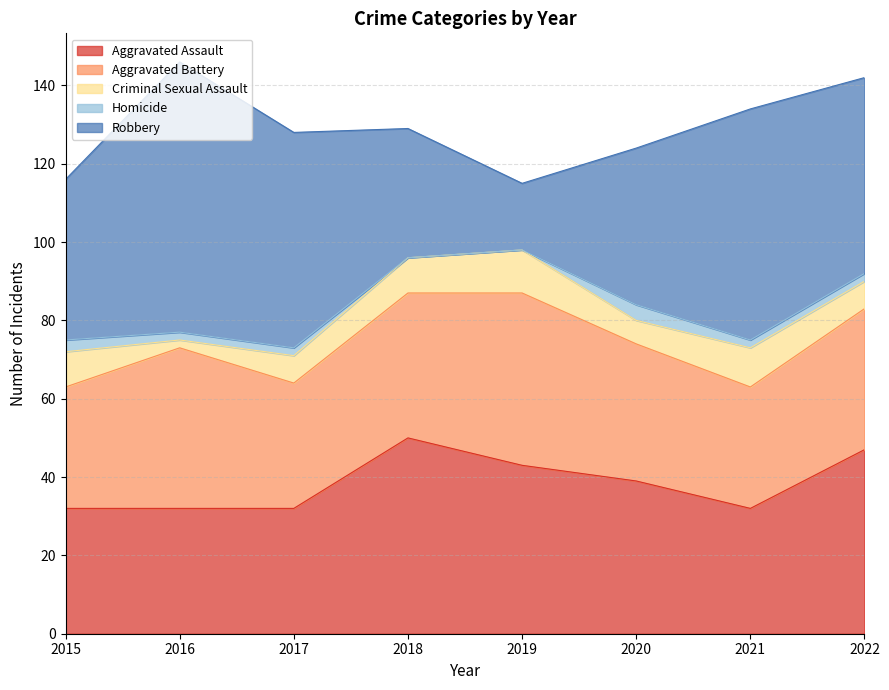

Is it true that Aggravated Battery equals 44 at 2019?

True